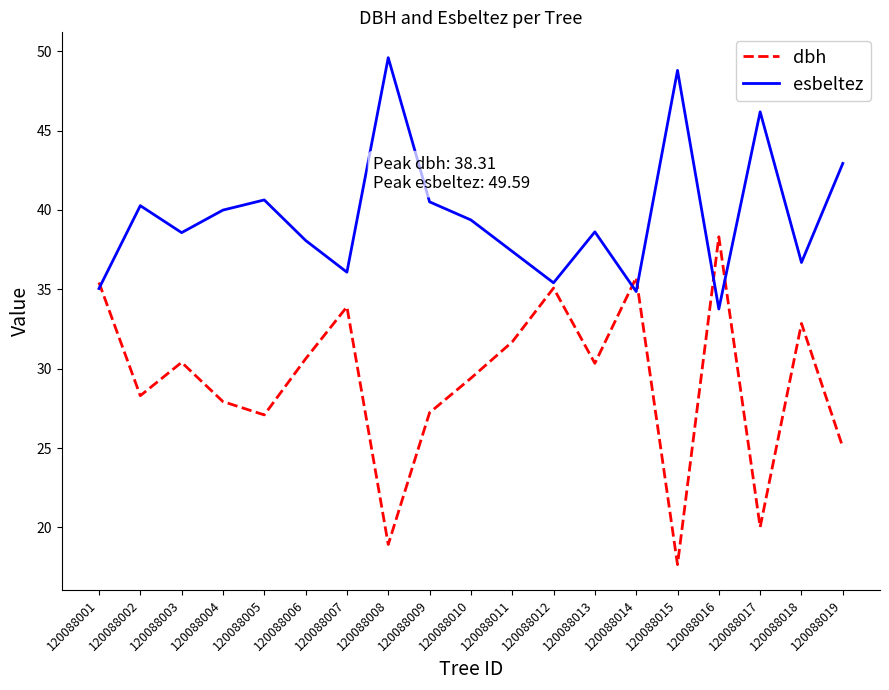

At which label does dbh reach its minimum?

120088015